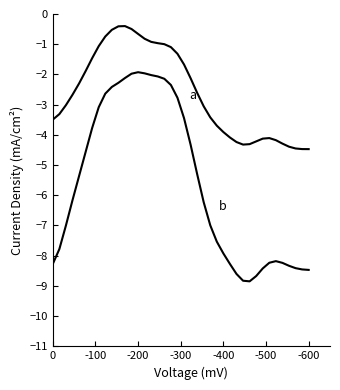

True or false: b and a intersect in this chart.

False